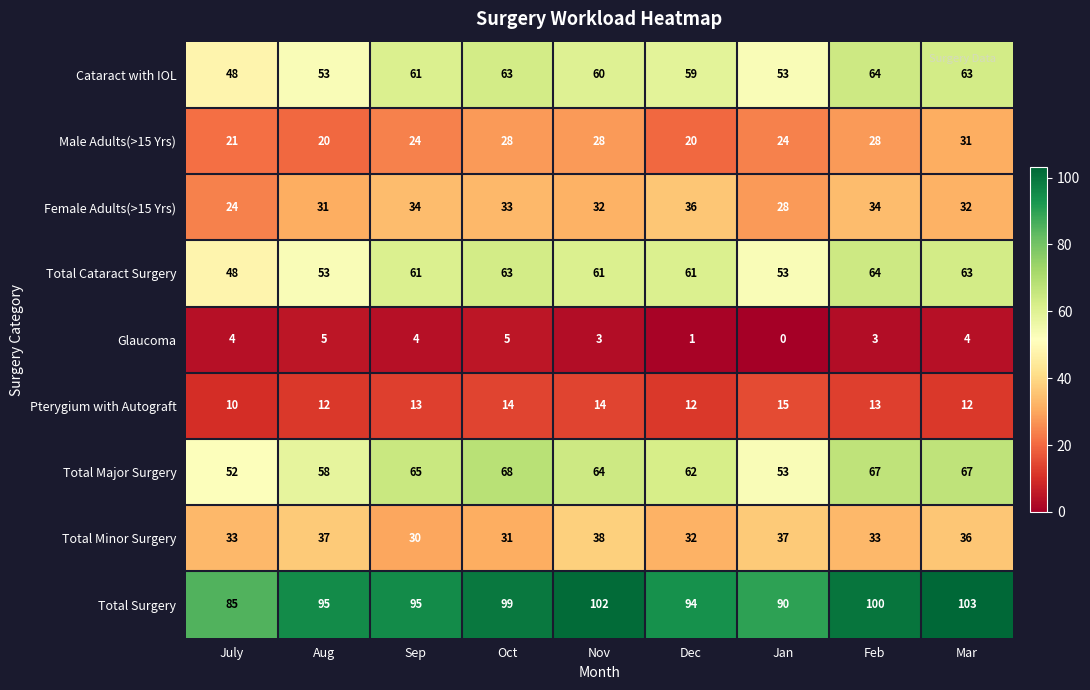

At which category does the chart reach its minimum across all series?

Jan